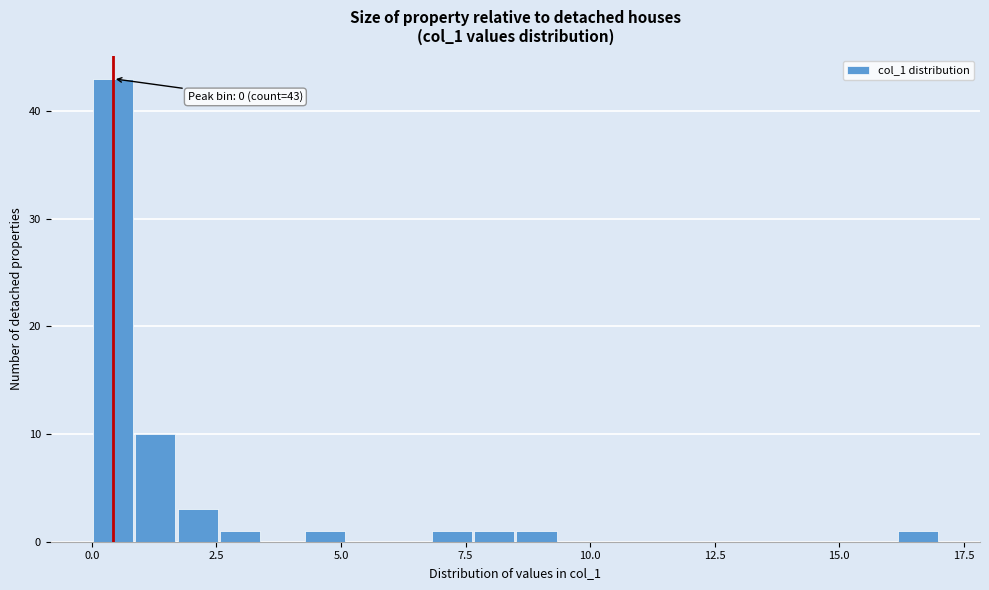

Around what value on the x-axis is the tallest bar? Give the approximate position of its centre, as read against the axis.

0.5